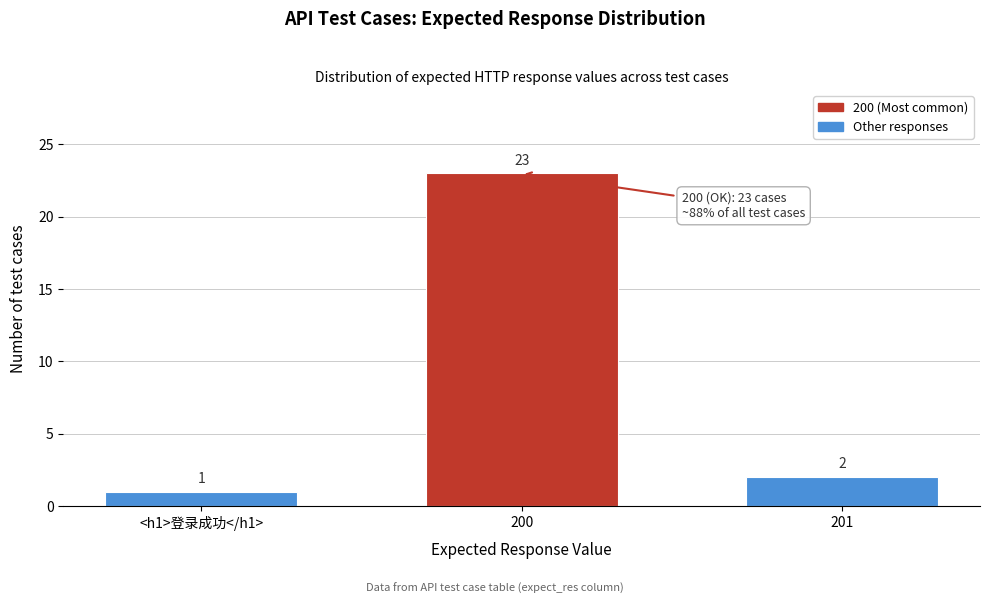

Reading right to left, transcribe all the data shown in this chart.

2	23	1